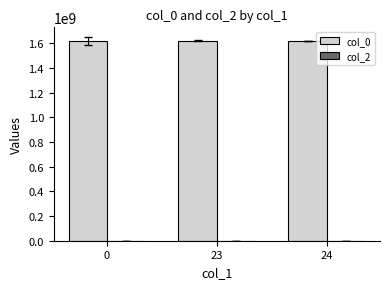

Approximately how many times larger is the value at 24 compared to 23?

1.0